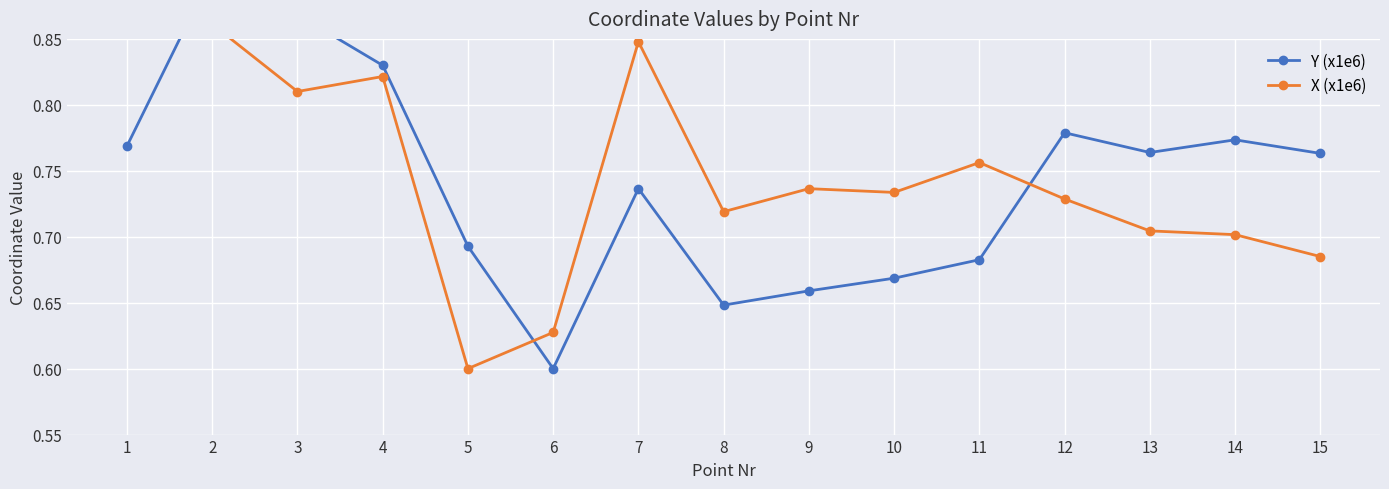

What is the value of the Y (x1e6) point at the 8th from the left?

0.6